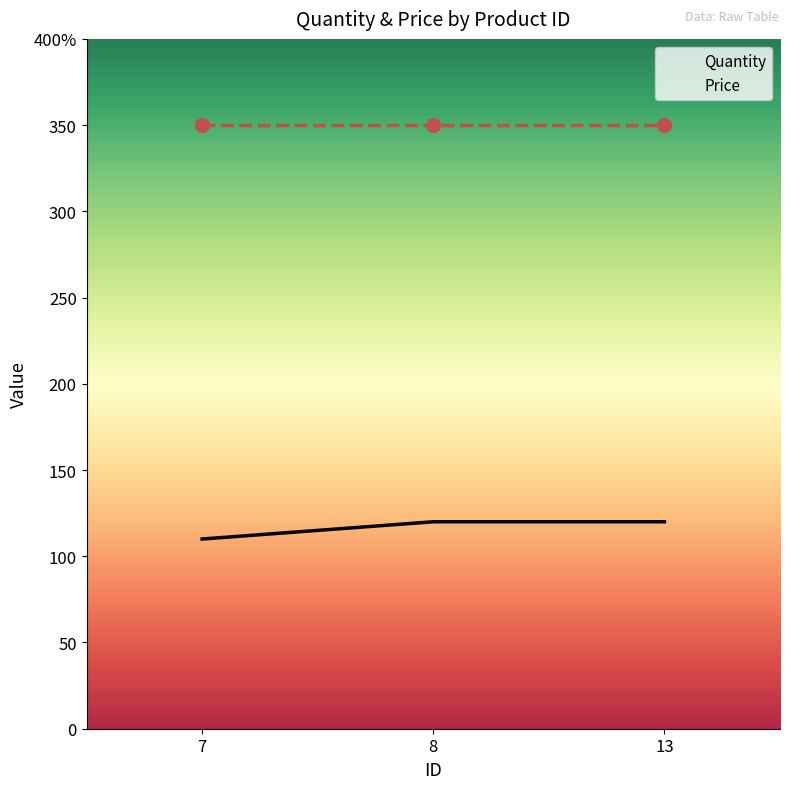

What is the change in value from 7 to 8?

+10